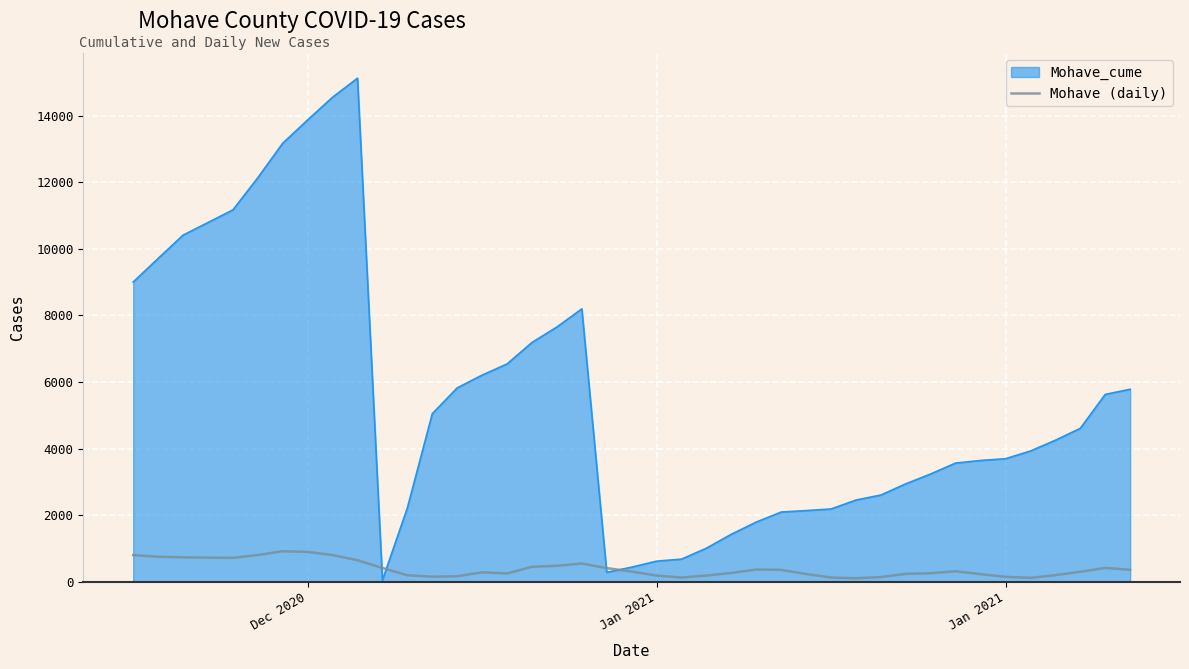

Which series has the largest range (max minus min)?

Mohave_cume